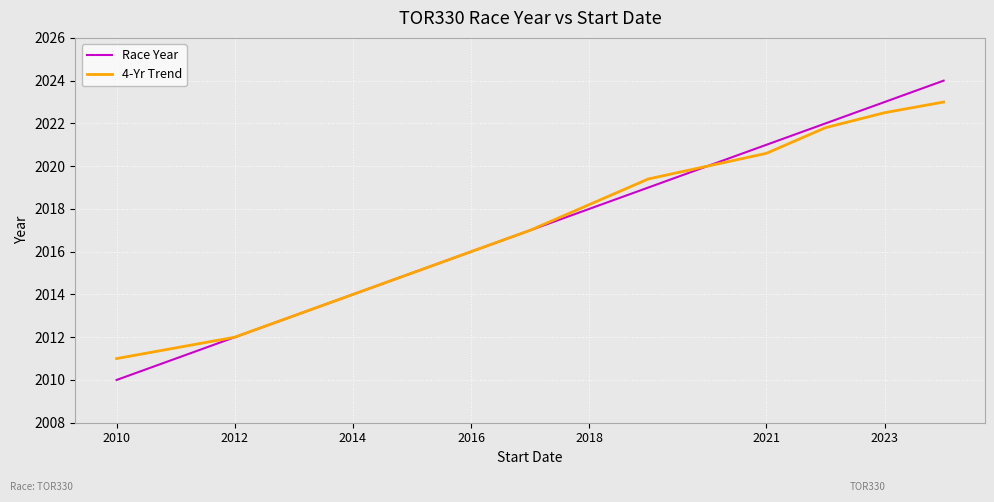

How many lines are shown in the chart?

2